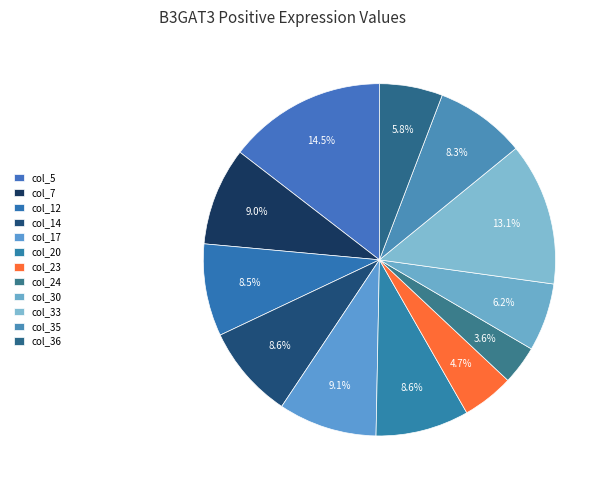

How many slices are in this pie chart?

12